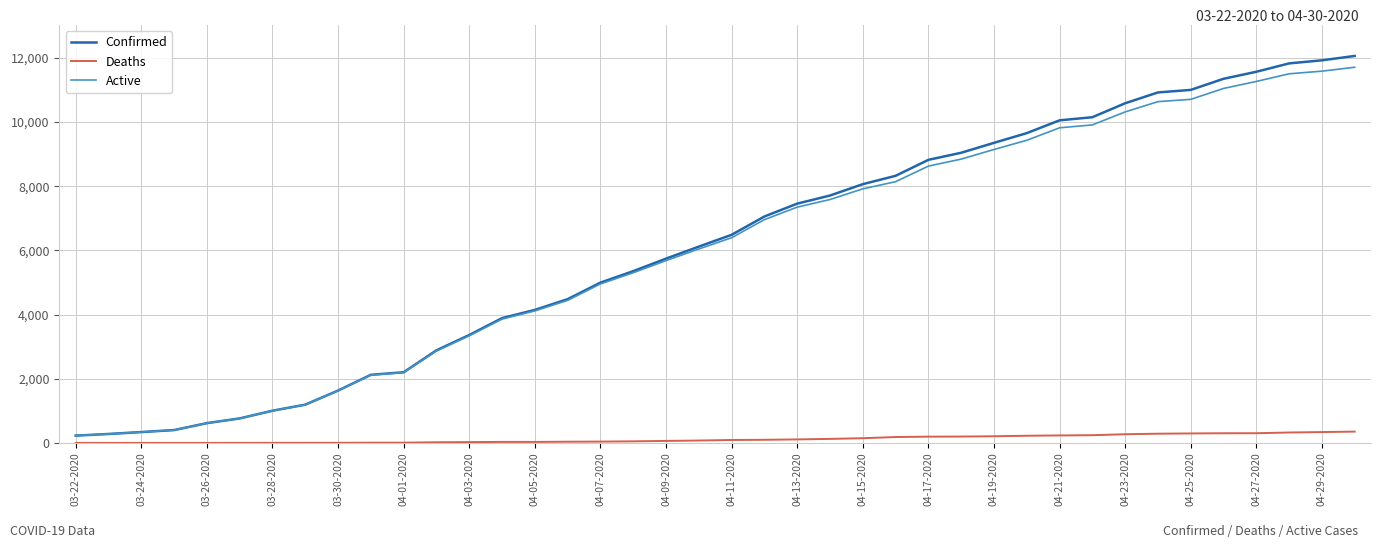

Which series has the largest range (max minus min)?

Confirmed